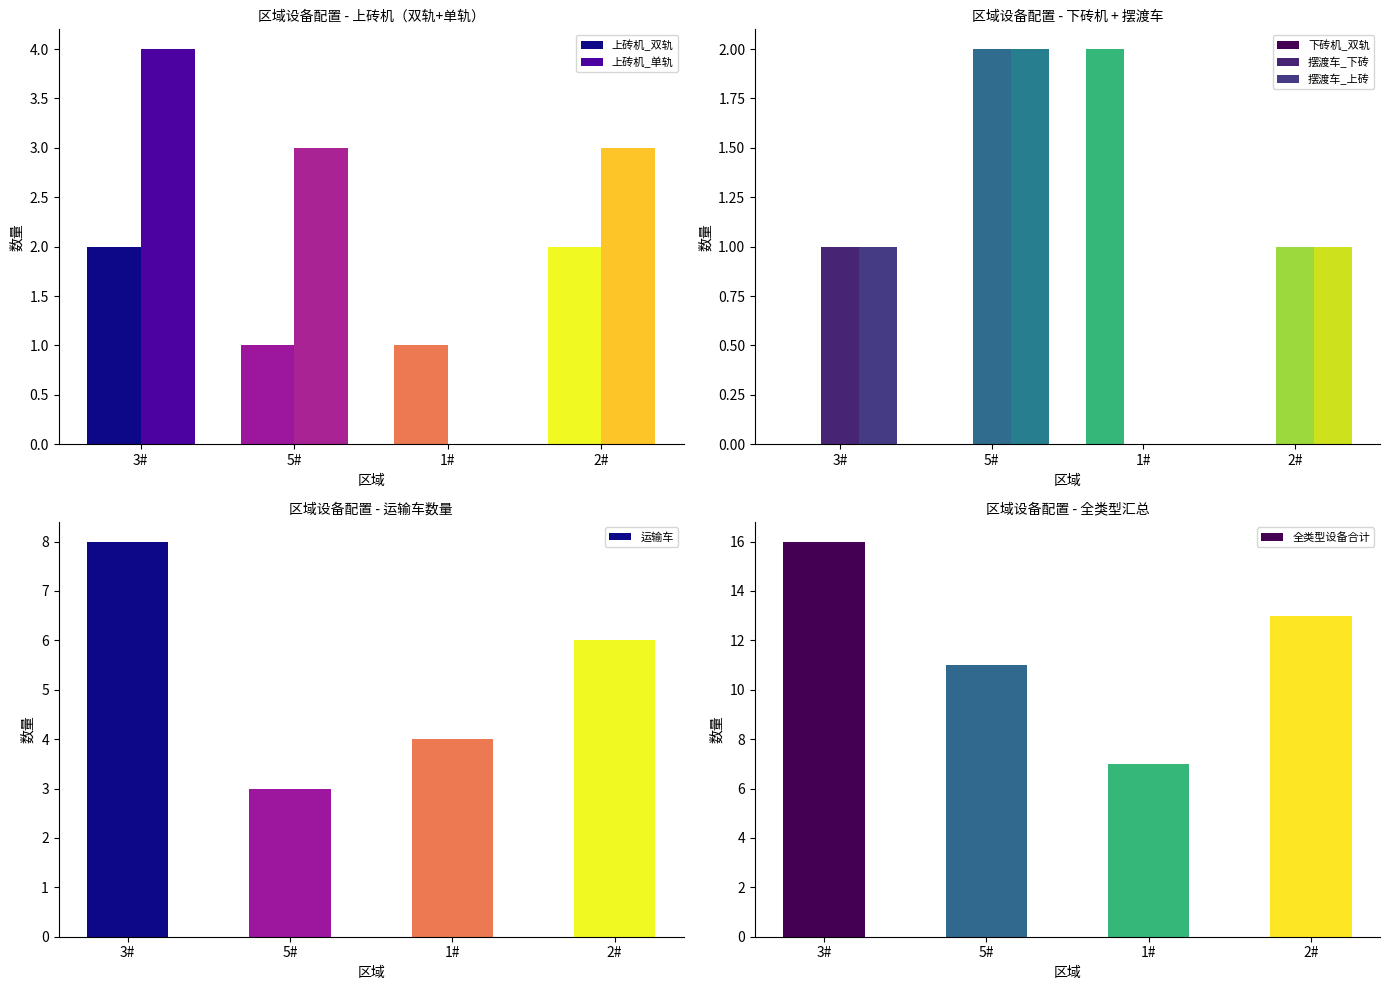

Are the bars horizontal?

No